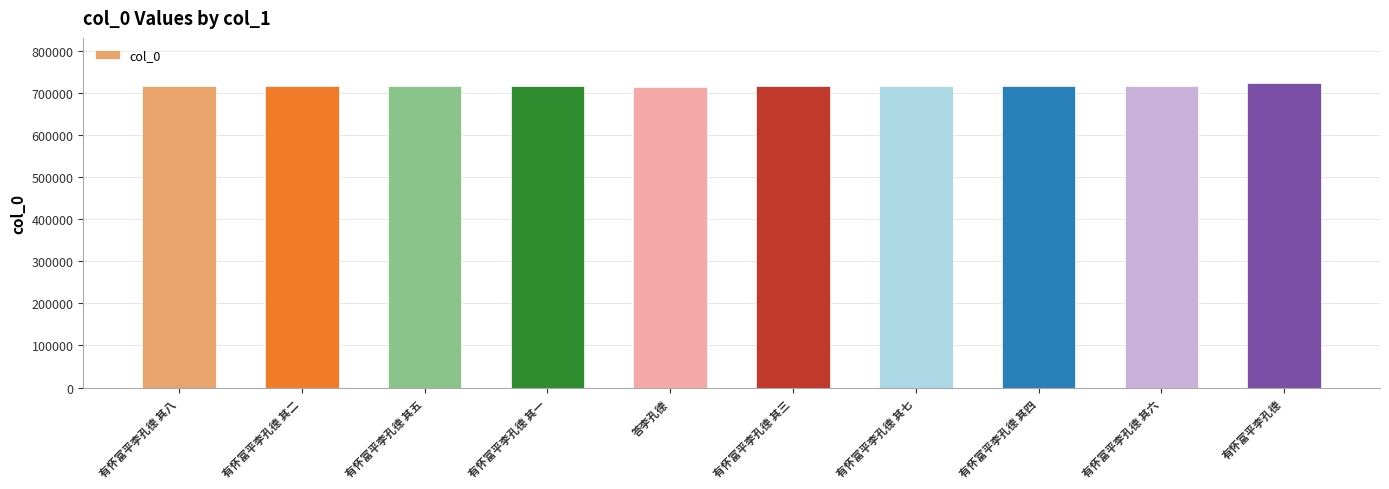

What is the difference between the maximum and minimum values?

7650